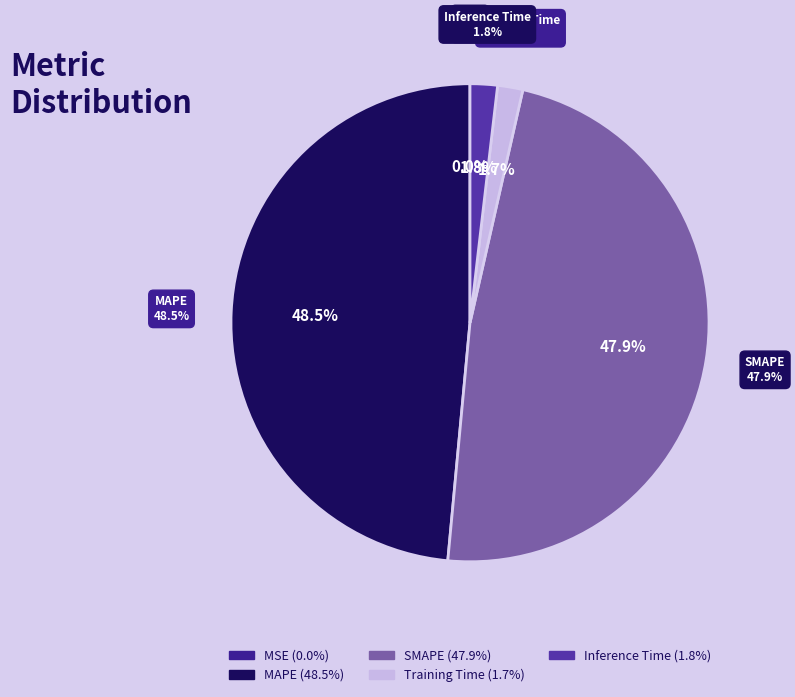

Does Inference Time represent more than half of the total?

No